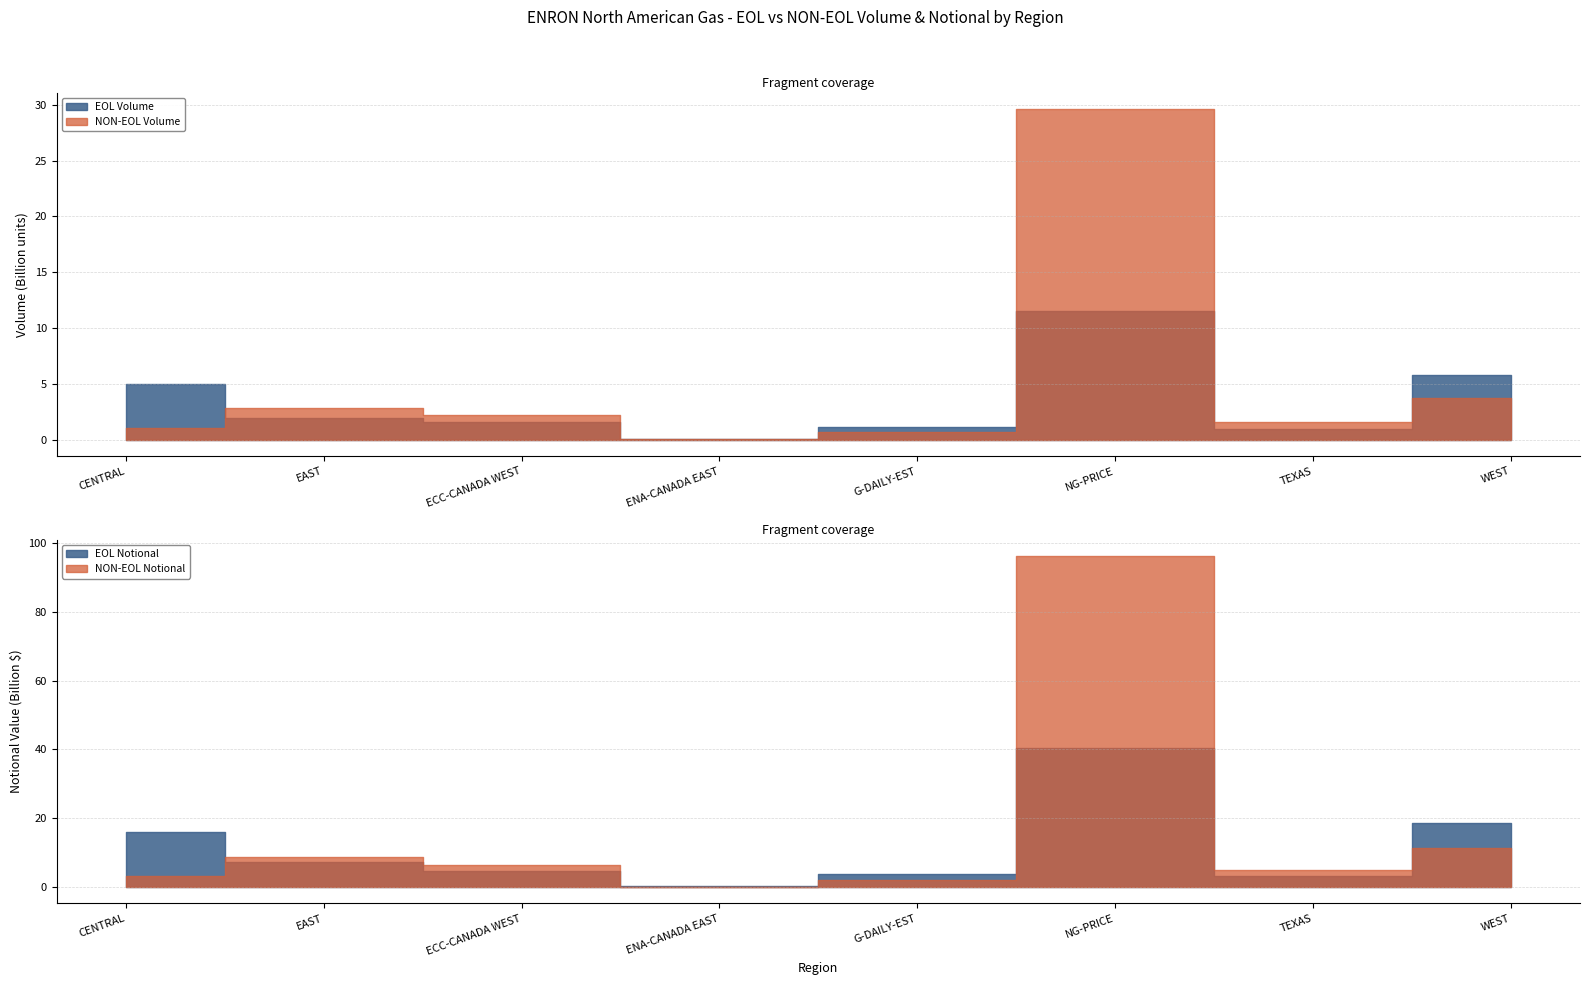

True or false: NON-EOL Notional has more than 0 interior local peaks.

True